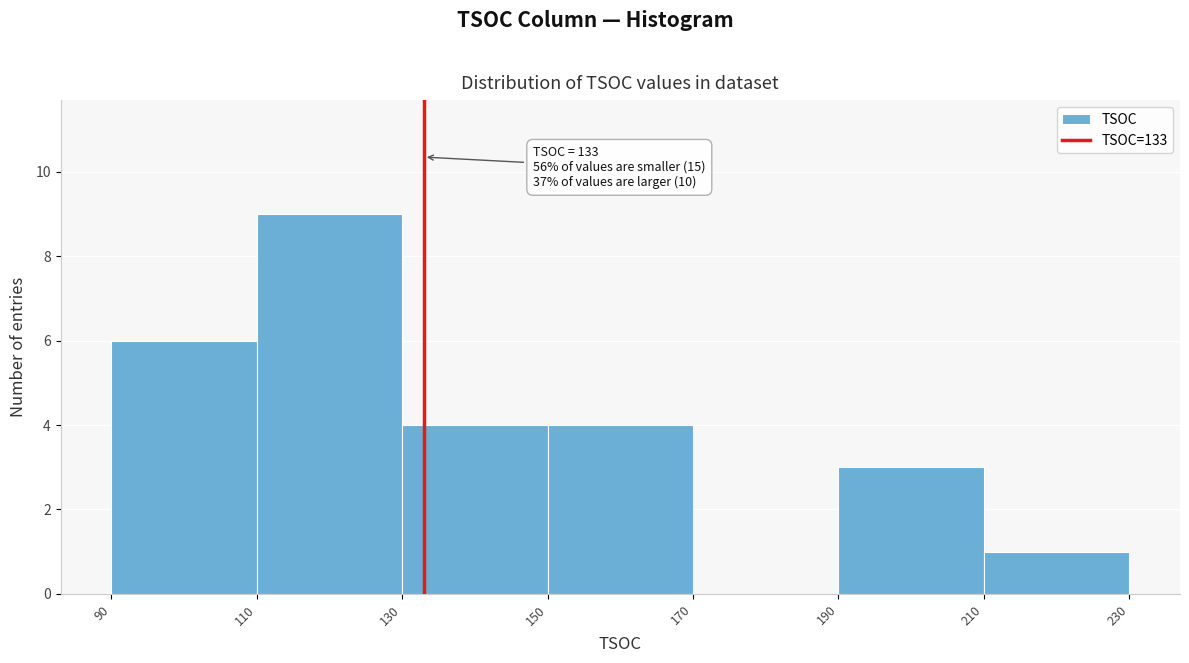

Over which range of the x-axis is the bar tallest?

110 to 130